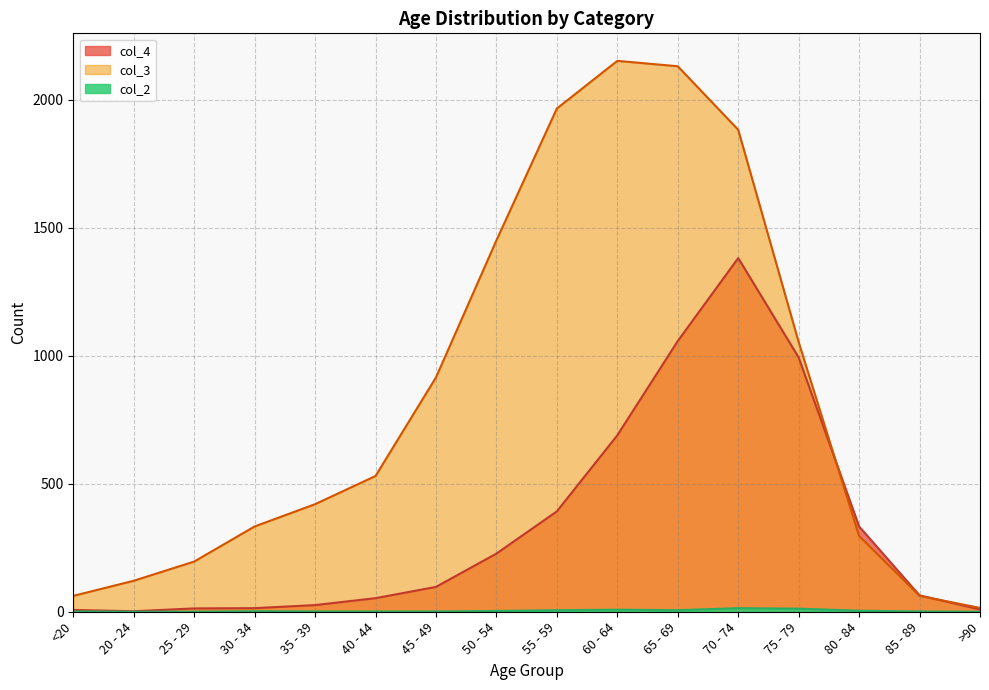

Rank the series by their average value, from highest to lowest.

col_3, col_4, col_2